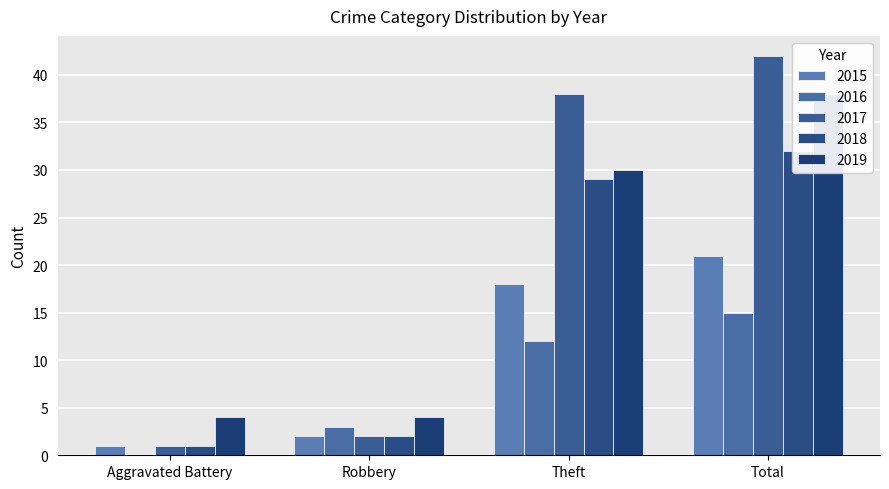

The value of 2017 at Aggravated Battery is 0. True or false?

False